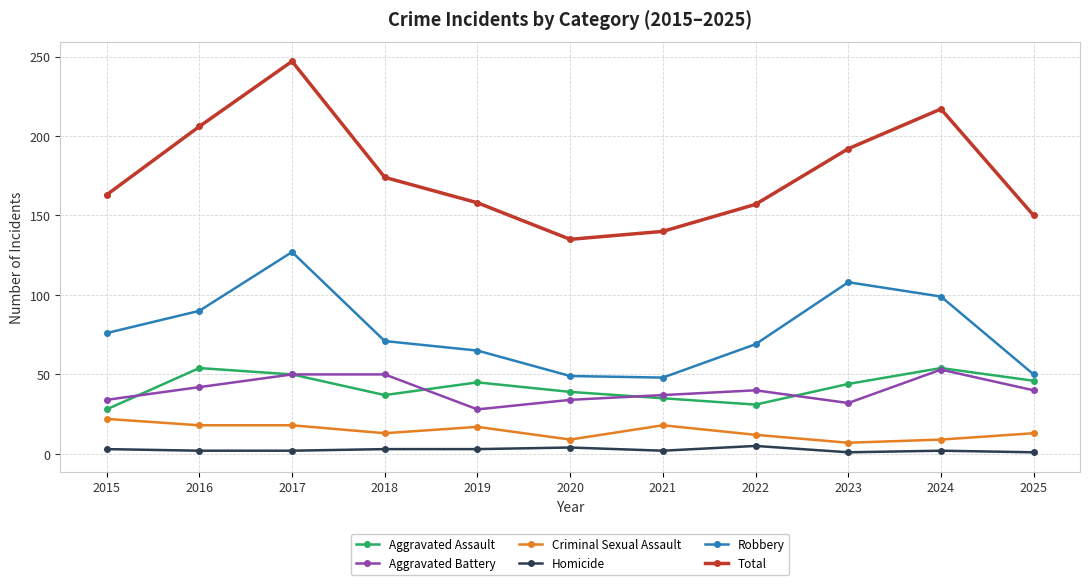

What is the highest value of the Criminal Sexual Assault series?

22